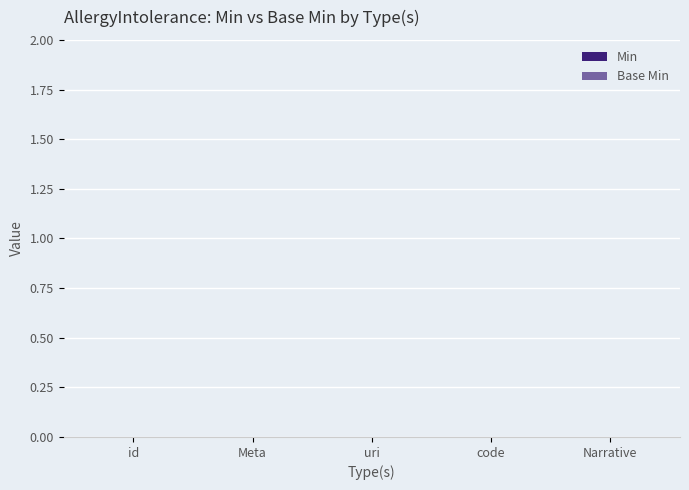

The Min series shows 1 at code. True or false?

False